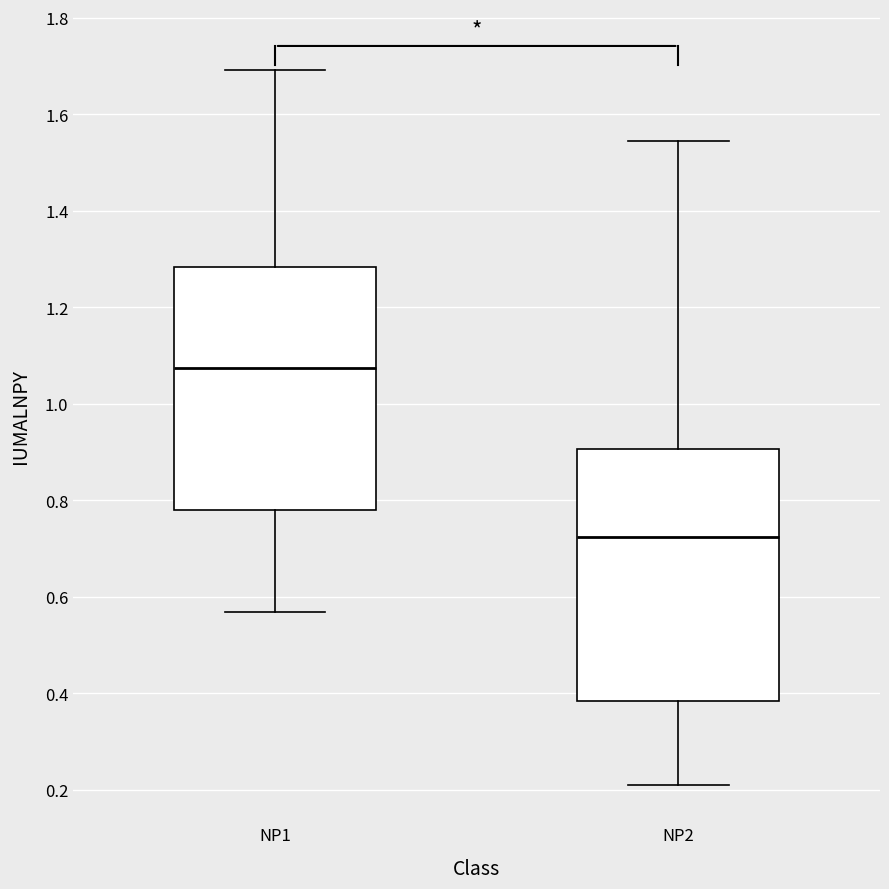

Which box has the lowest median line?

NP2